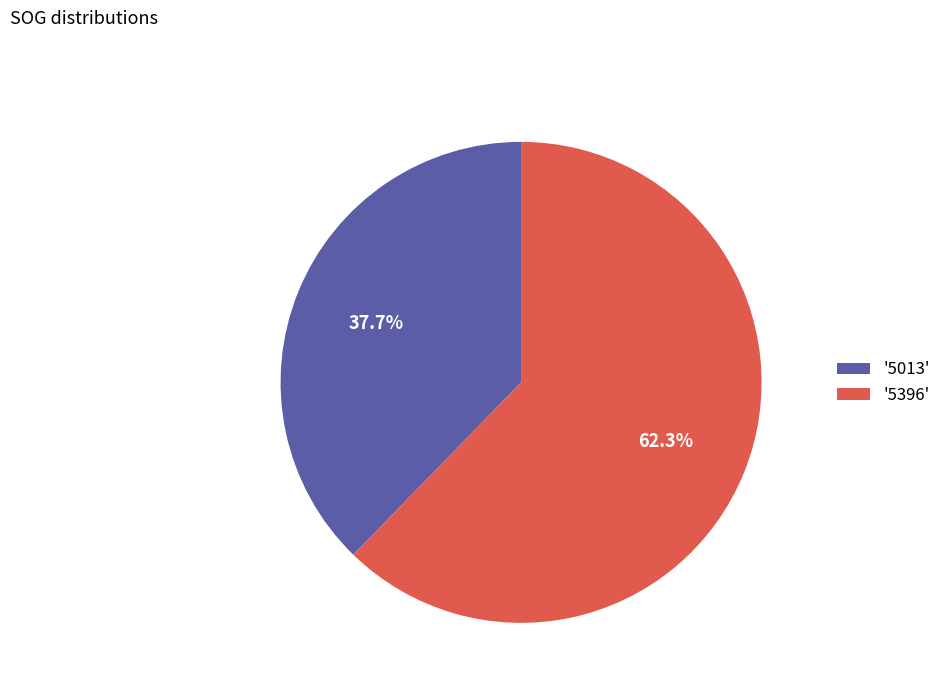

Which slice is the smallest?

'5013'